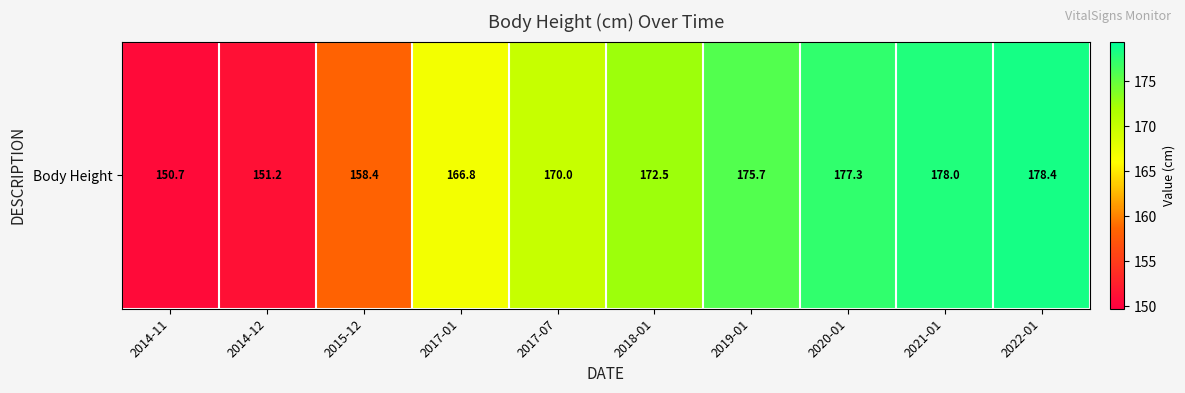

True or false: the data shows 166.8 at 2017-01.

True